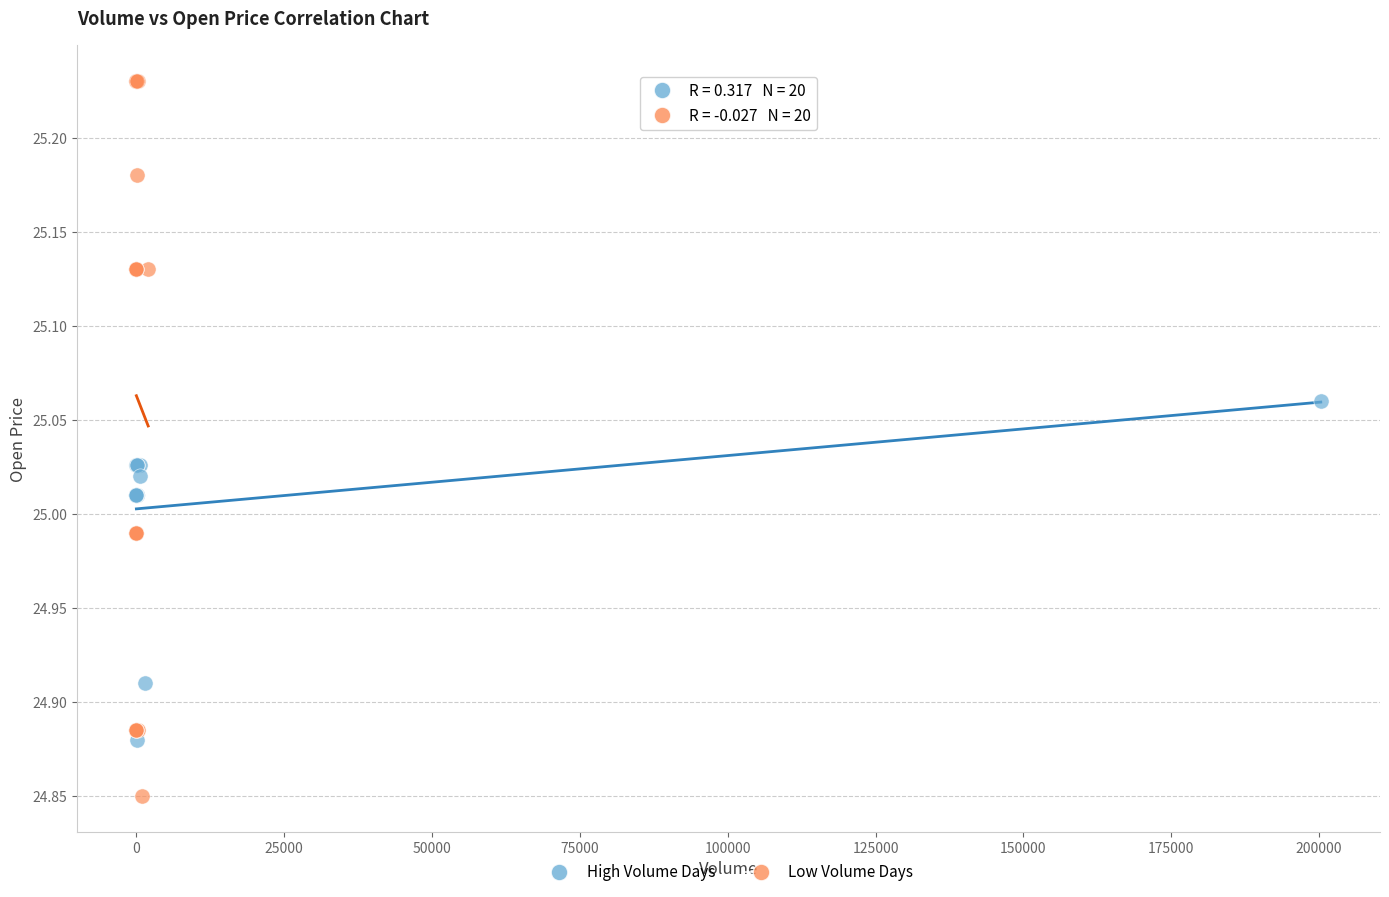

What are all the series names shown in the legend?

High Volume Days, Low Volume Days